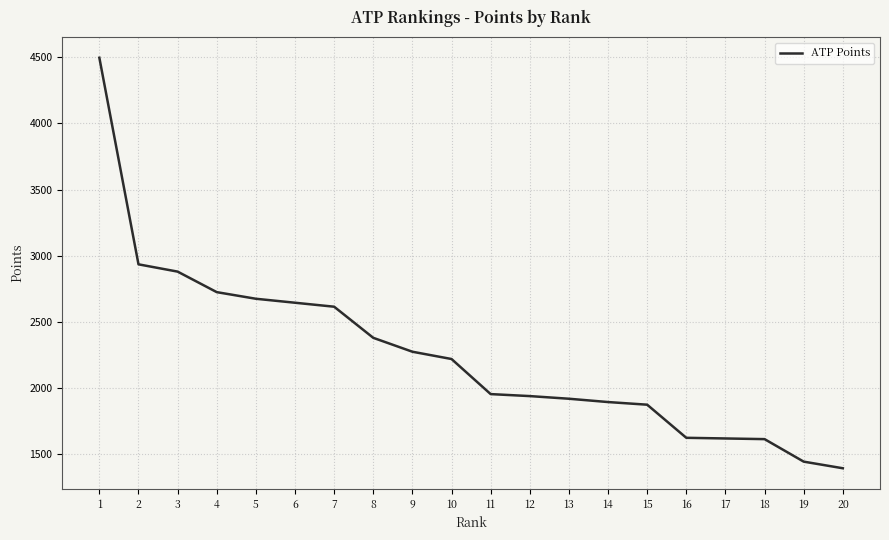

At which label does the data first exceed 2220?

1